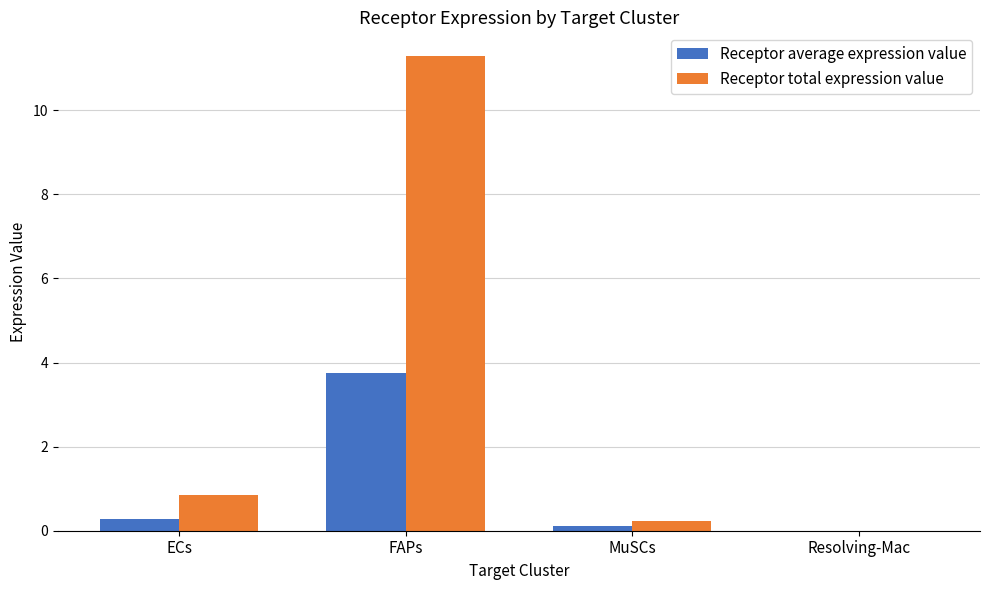

What is the highest value of the Receptor total expression value series?

11.3